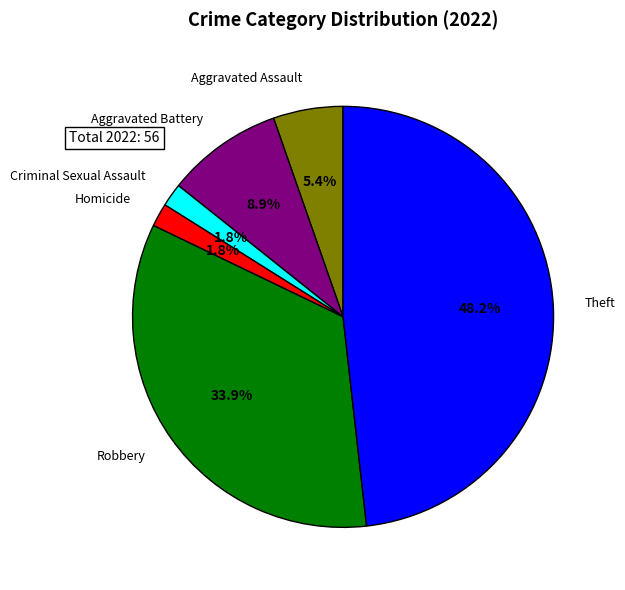

Is there any slice that represents more than half of the pie?

No